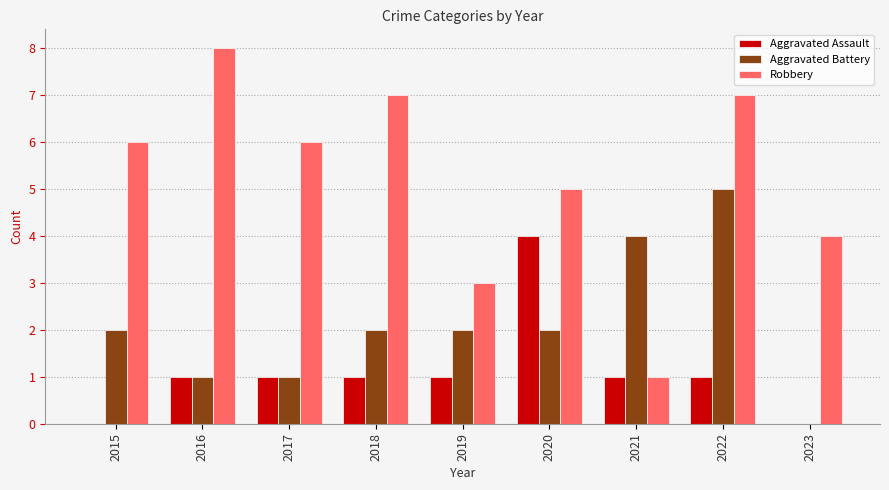

What is the sum of the Aggravated Assault values at 2020 and 2019?

5